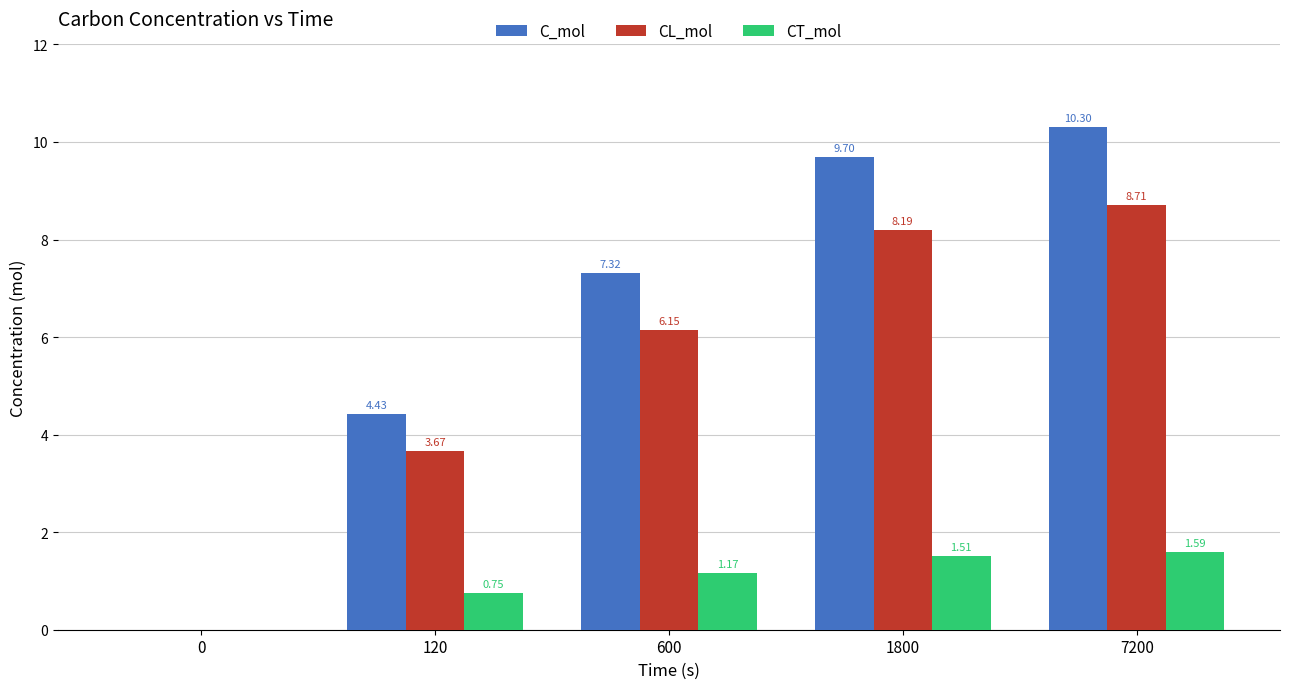

The value of CL_mol at 1800 is 8.2. True or false?

True